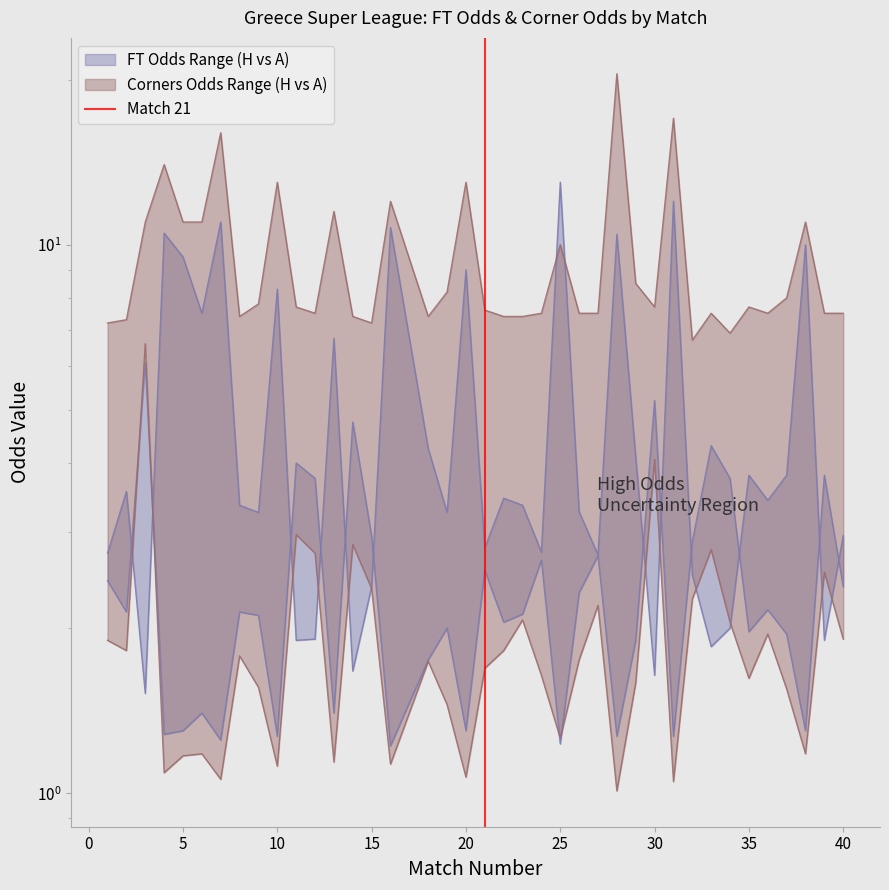

Is it true that the value at 0 is 1?

True